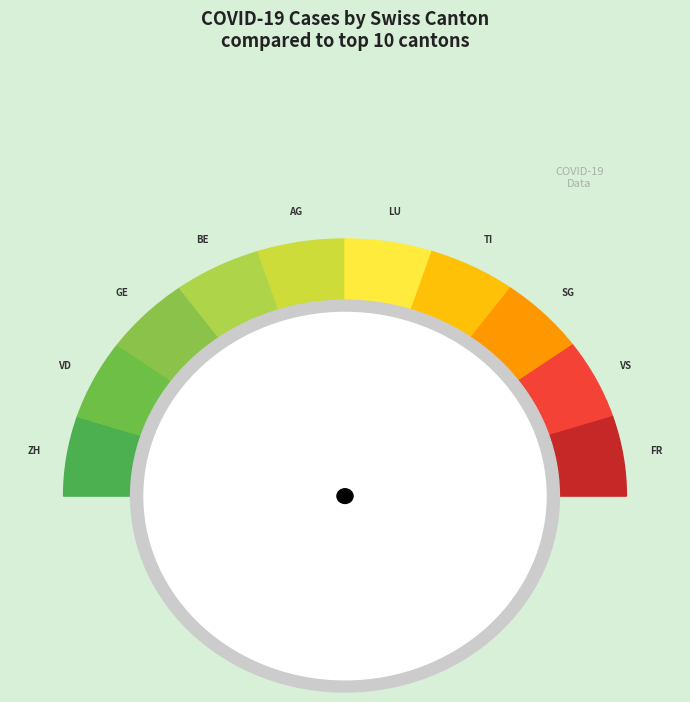

To the nearest percent, what is the difference between the ZH and VD slice percentages?

13%